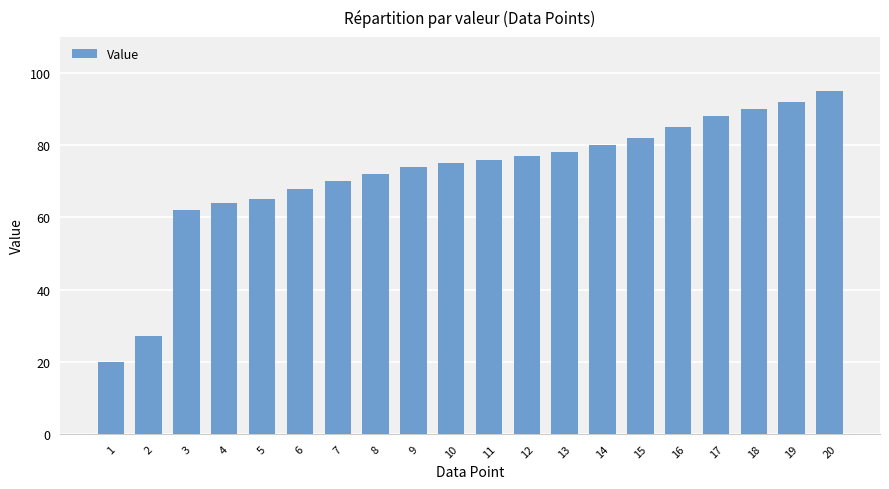

Approximately how many times larger is the value at 17 compared to 15?

1.1